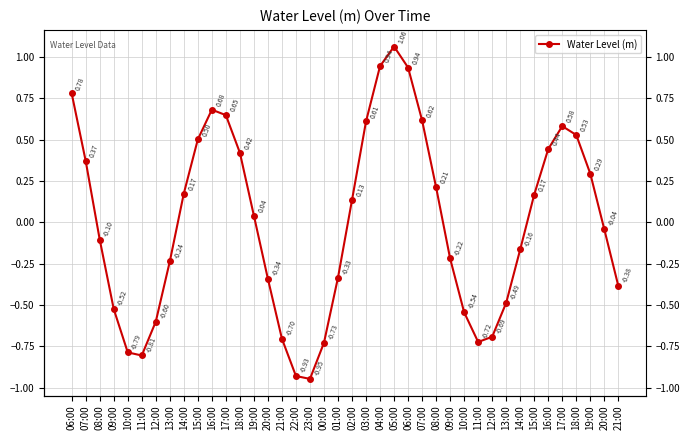

The chart shows a value of 0.2 at 14:00. True or false?

True